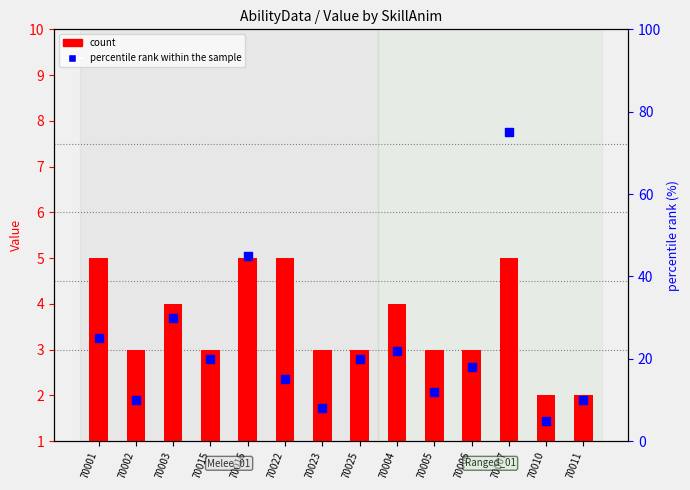

Which series has the largest Y range (max minus min)?

percentile rank within the sample